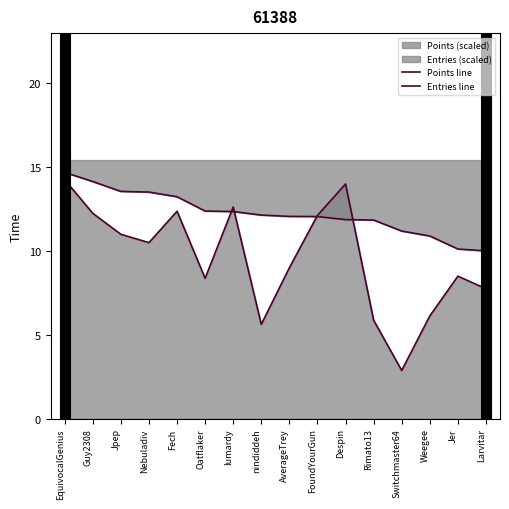

Rank the categories by Points line value from highest to lowest.

EquivocalGenius, Guy2308, Jpep, Nebuladiv, Fech, Oatflaker, lumardy, nindiddeh, AverageTrey, FoundYourGun, Despin, Rimato13, Switchmaster64, Weegee, Jer, Larvitar